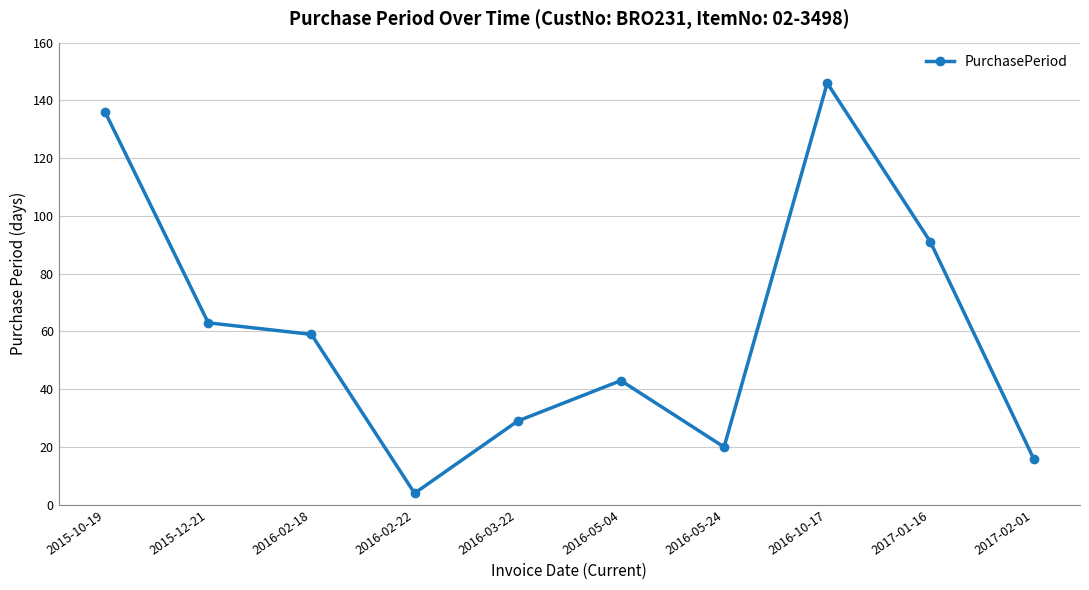

What is the ratio of the value at 2016-05-24 to the value at 2015-12-21?

0.3